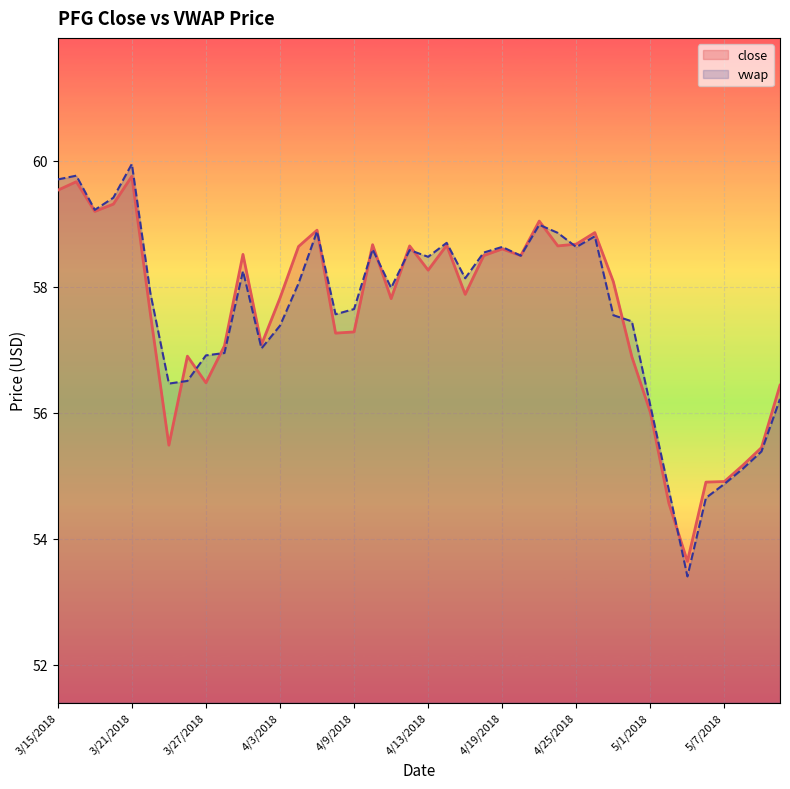

True or false: vwap and close cross at least once.

True